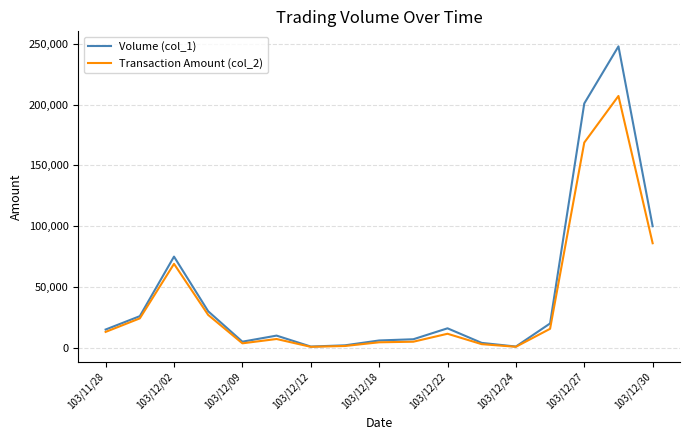

How many values in the Transaction Amount (col_2) series are below 11520?

8